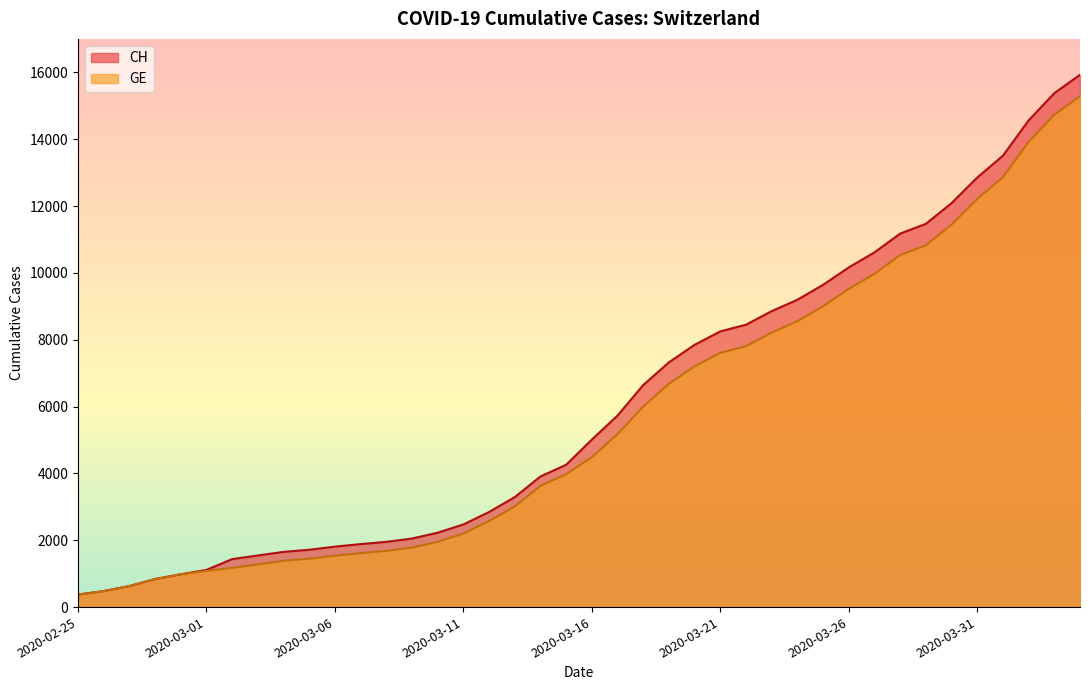

What is the difference between the maximum and minimum values in the CH series?

15551